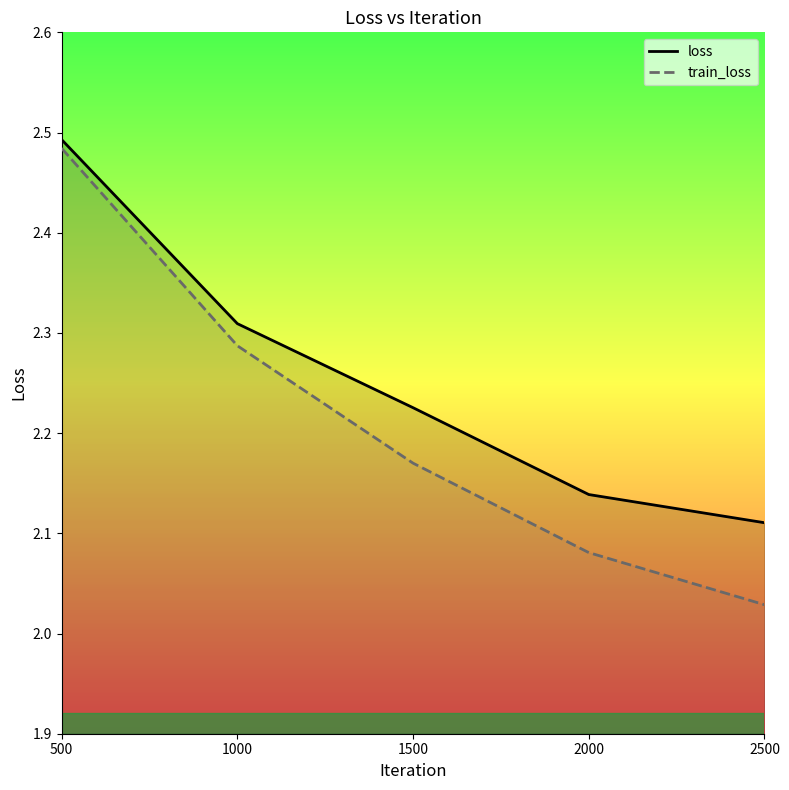

What is the difference between the maximum and minimum values in the train_loss series?

0.5